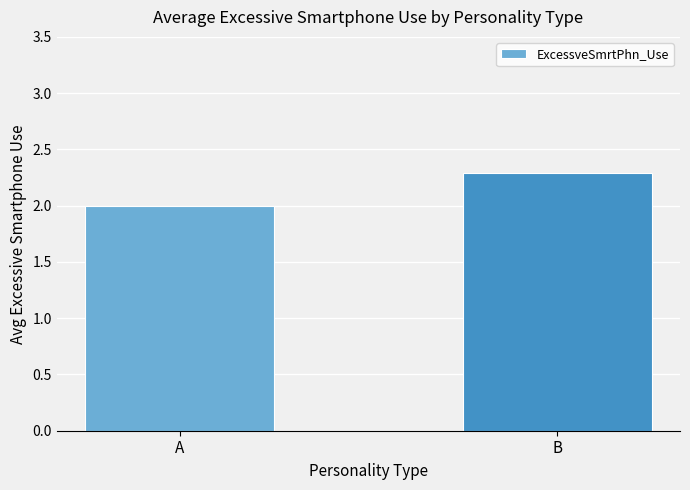

How many data points does each series have?

2